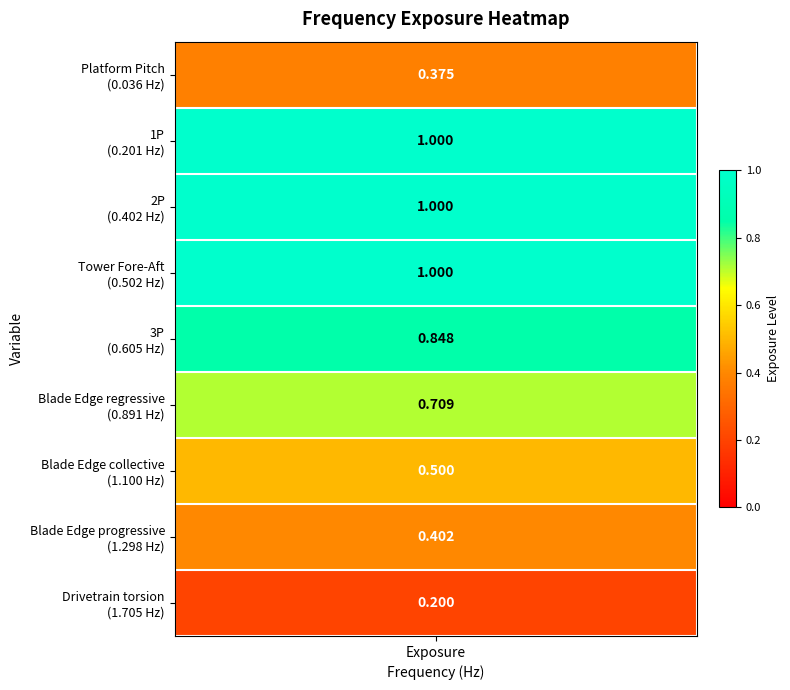

True or false: the data shows 1.7 at 3.

False